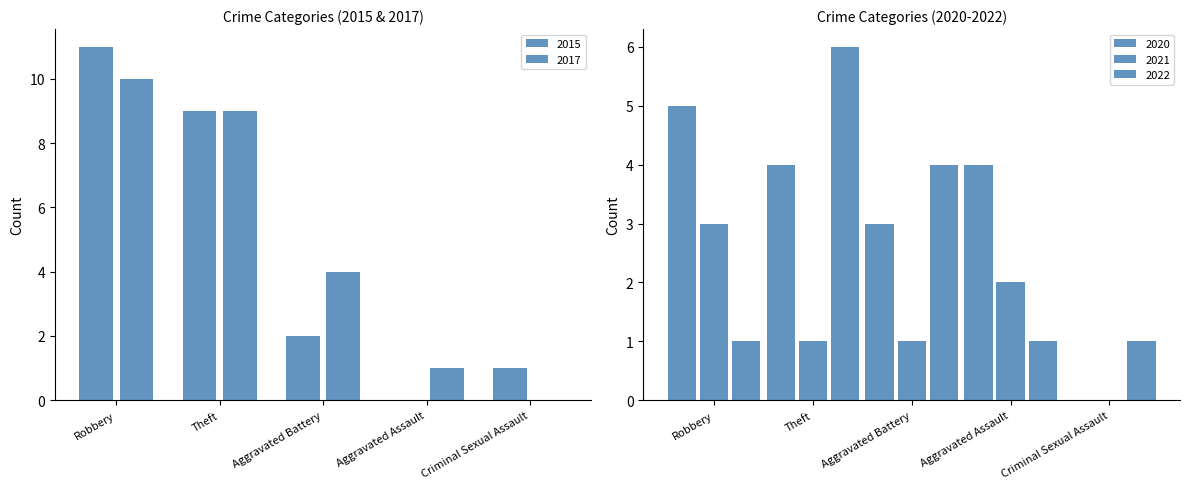

At which label does 2015 reach its minimum?

Aggravated Assault